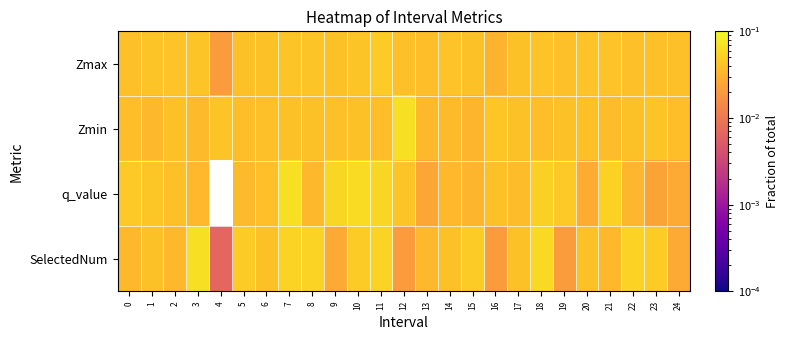

Reading left to right, extract all data points from this chart.

Zmax: 0=0.0	1=0.0	2=0.0	3=0.0	4=0.0	5=0.0	6=0.0	7=0.0	8=0.0	9=0.0	10=0.0	11=0.0	12=0.0	13=0.0	14=0.0	15=0.0	16=0.0	17=0.0	18=0.0	19=0.0	20=0.0	21=0.0	22=0.0	23=0.0	24=0.0
Zmin: 0=0.0	1=0.0	2=0.0	3=0.0	4=0.0	5=0.0	6=0.0	7=0.0	8=0.0	9=0.0	10=0.0	11=0.0	12=0.1	13=0.0	14=0.0	15=0.0	16=0.0	17=0.0	18=0.0	19=0.0	20=0.0	21=0.0	22=0.0	23=0.0	24=0.0
q_value: 0=0.0	1=0.0	2=0.0	3=0.0	4=-0.0	5=0.0	6=0.0	7=0.1	8=0.0	9=0.1	10=0.1	11=0.1	12=0.0	13=0.0	14=0.0	15=0.0	16=0.0	17=0.0	18=0.1	19=0.0	20=0.0	21=0.1	22=0.0	23=0.0	24=0.0
SelectedNum: 0=0.0	1=0.0	2=0.0	3=0.1	4=0.0	5=0.0	6=0.0	7=0.1	8=0.1	9=0.0	10=0.0	11=0.1	12=0.0	13=0.0	14=0.0	15=0.0	16=0.0	17=0.0	18=0.1	19=0.0	20=0.0	21=0.0	22=0.1	23=0.0	24=0.0